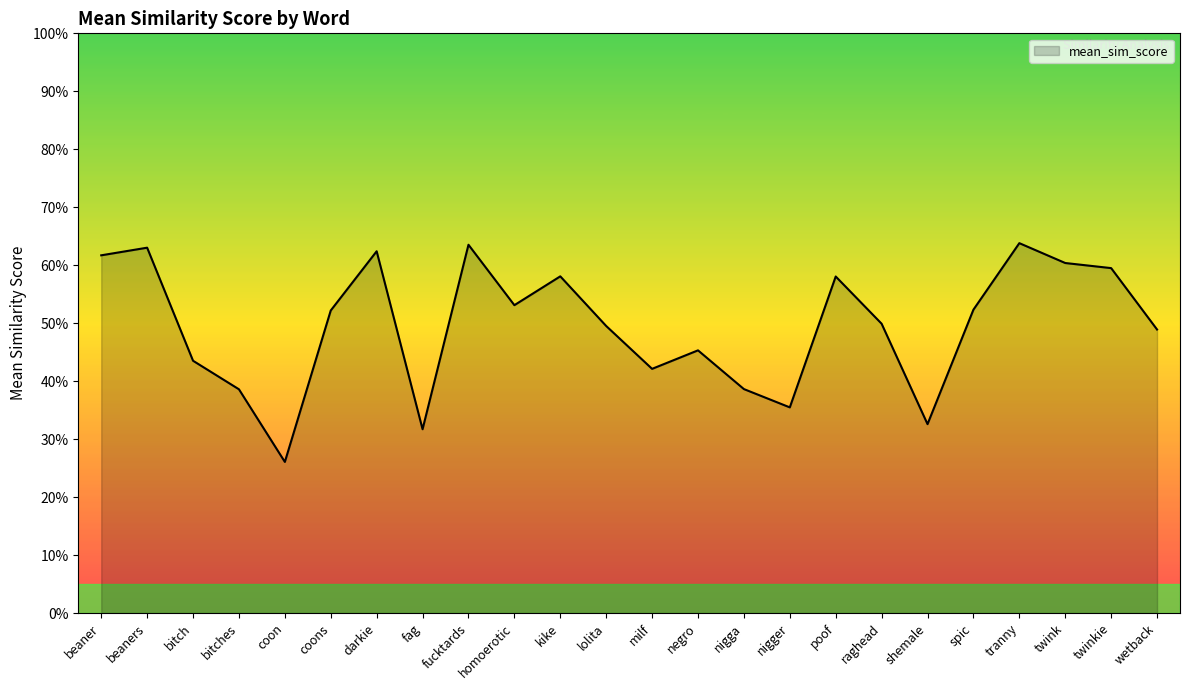

The chart shows a value of 0.5 at negro. True or false?

True